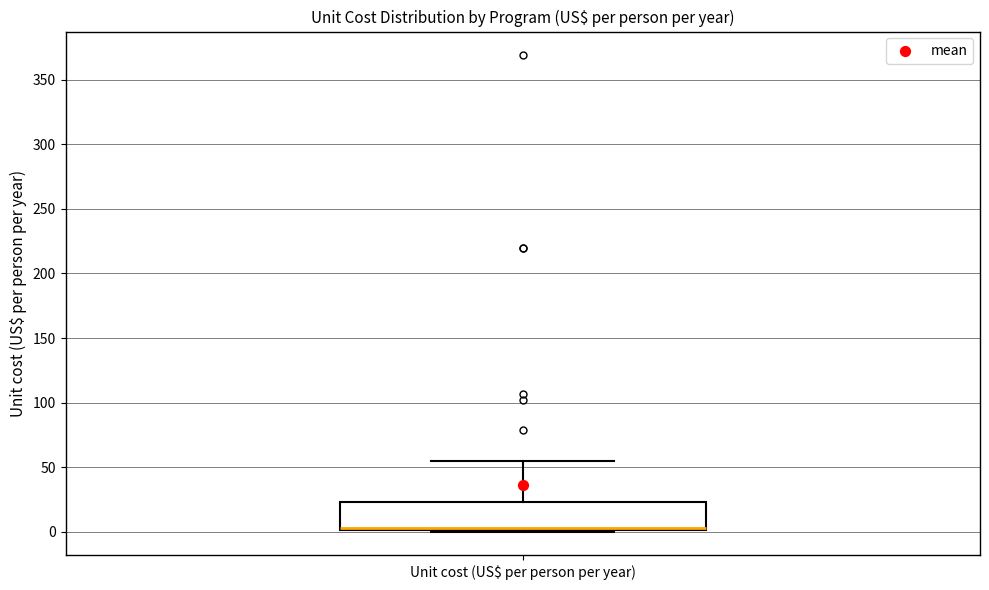

Transcribe this box plot: give where the median line is, the range the box spans, and where the two whiskers end, as read against the y-axis. The values are not printed on the chart, so give them approximately, as read against the axis.

median 5, box 0 to 25, whiskers 0 to 55